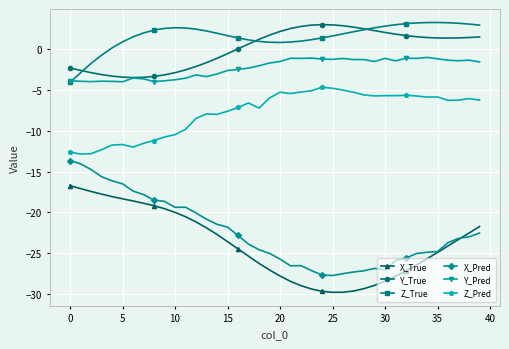

Which series has the largest total across all categories?

Z_True